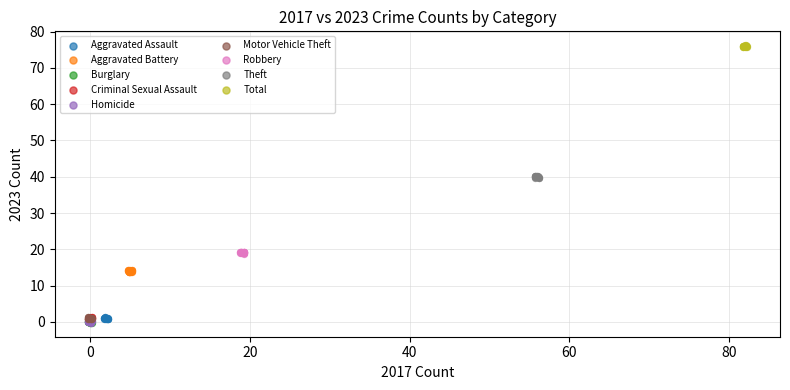

What are all the series names shown in the legend?

Aggravated Assault, Aggravated Battery, Burglary, Criminal Sexual Assault, Homicide, Motor Vehicle Theft, Robbery, Theft, Total